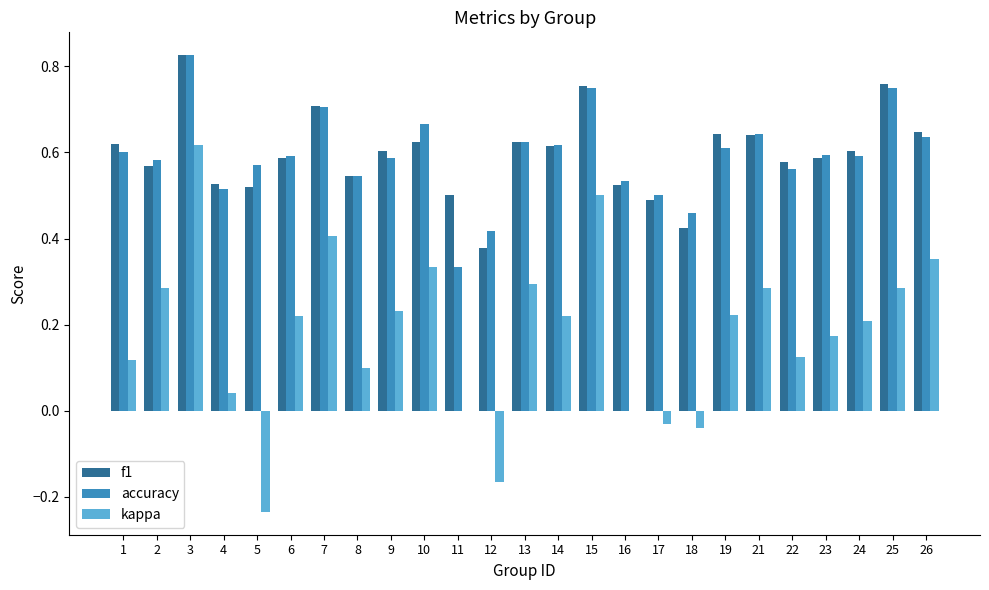

Which category has the highest value across all series?

3